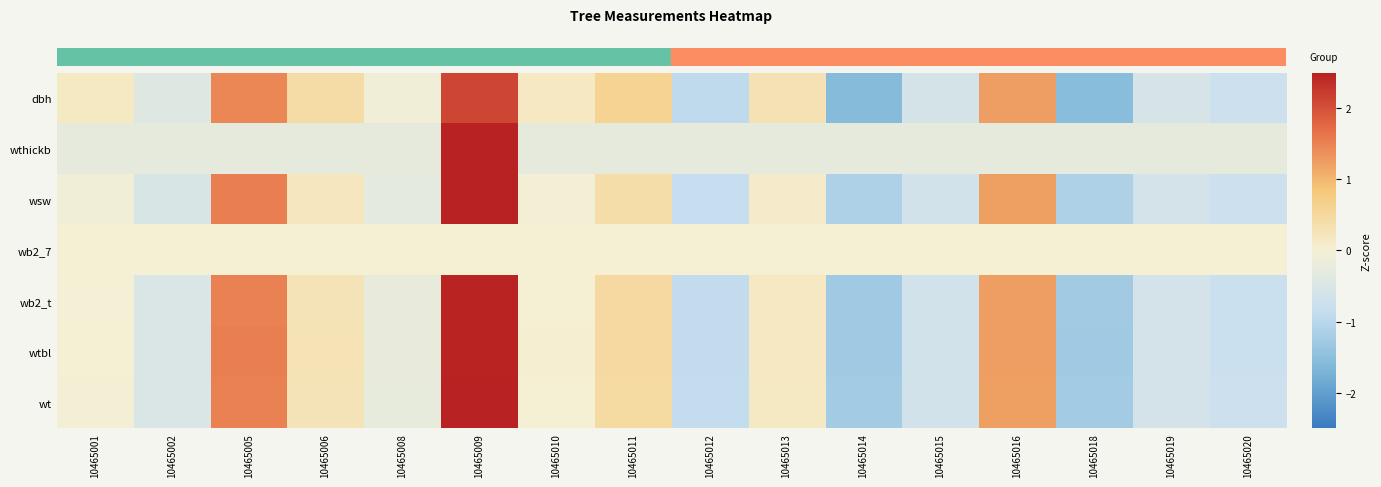

How many categories are shown in the chart?

16